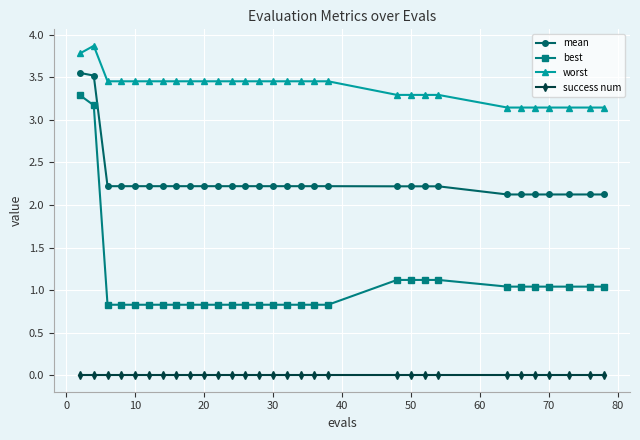

At how many categories does at least one series exceed 3?

30